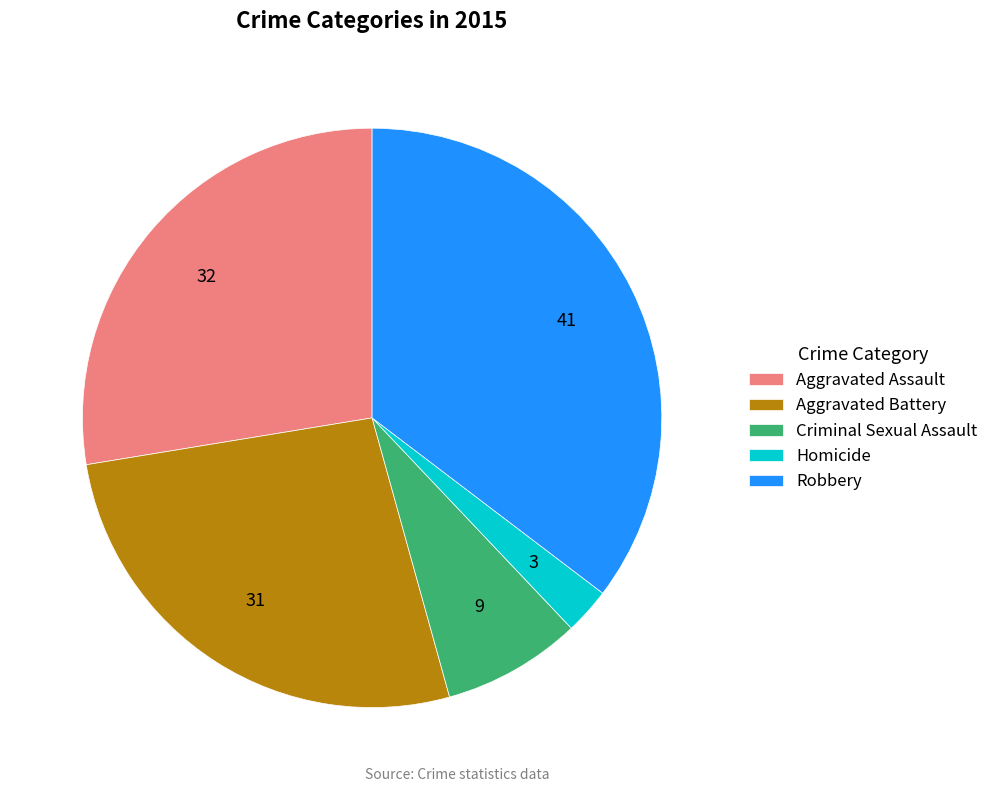

Combined, do Criminal Sexual Assault and Aggravated Assault account for over 50%?

No